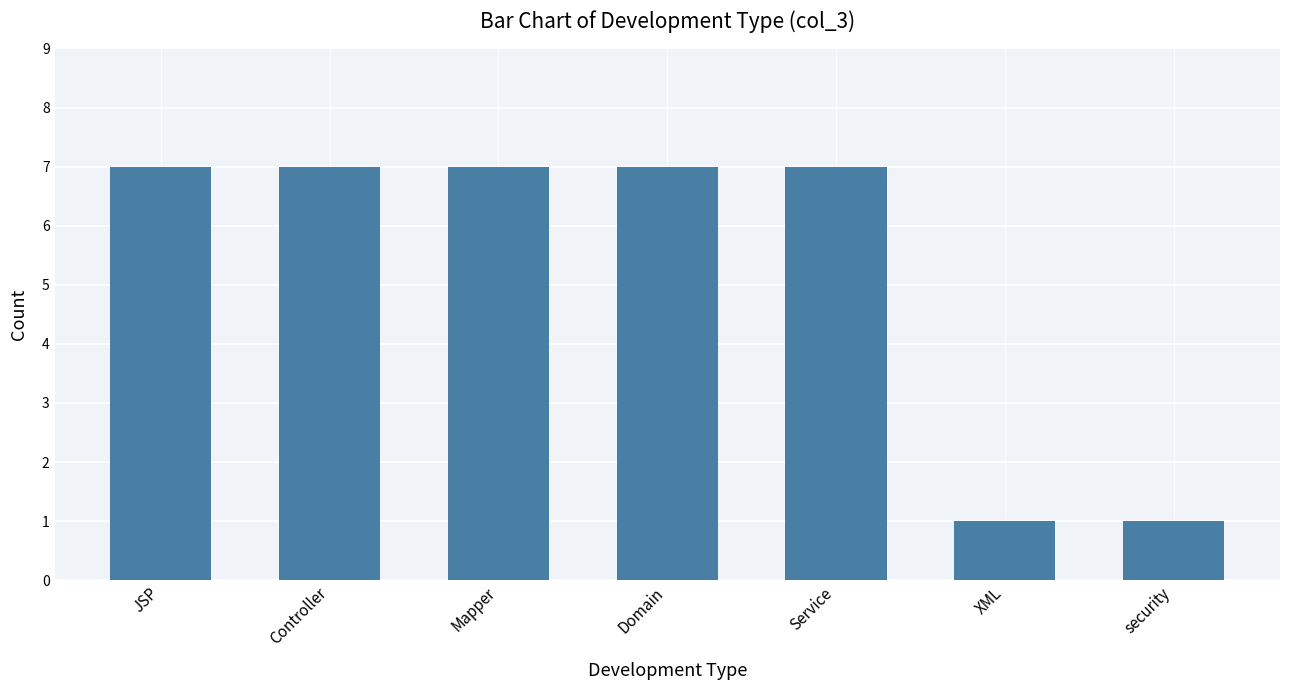

What is the label of the 4th bar from the left?

Domain